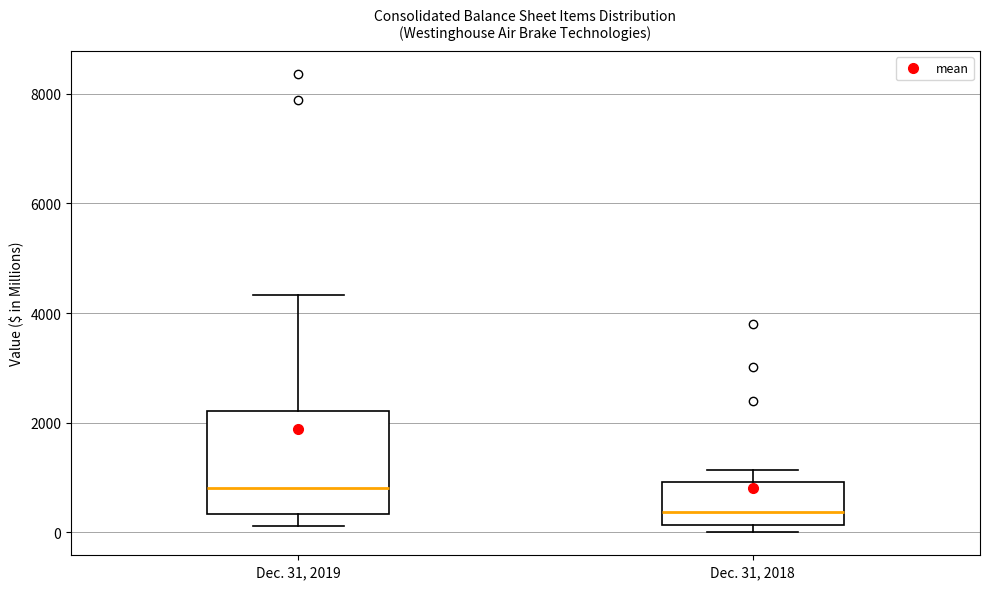

Where is the lower edge of the box for Dec. 31, 2018 on the y-axis? The values are not printed on the chart, so give them approximately, as read against the axis.

200